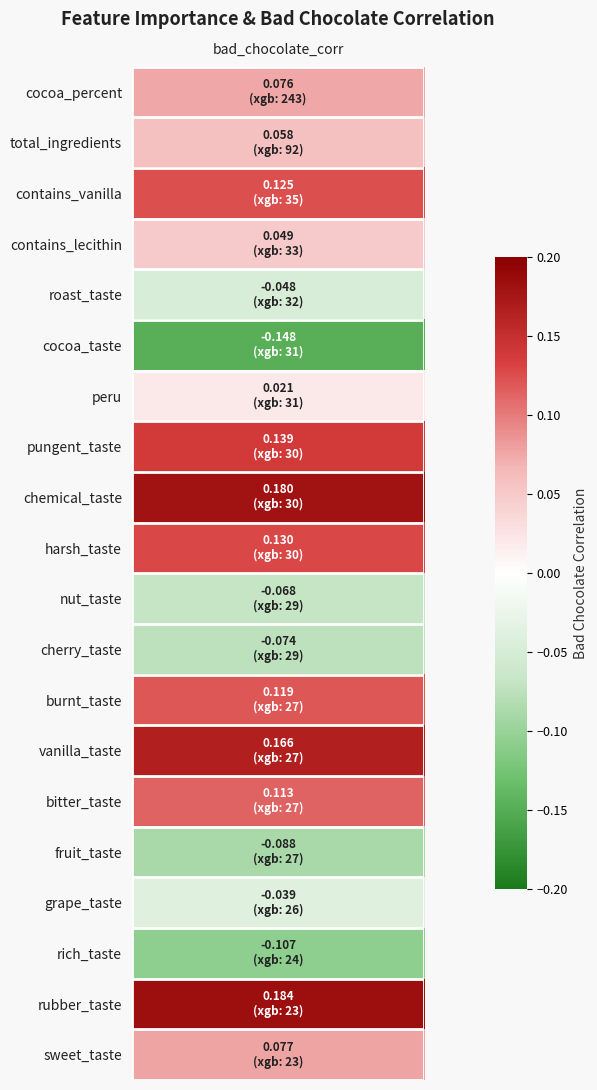

Which category has the highest value across all series?

rubber_taste